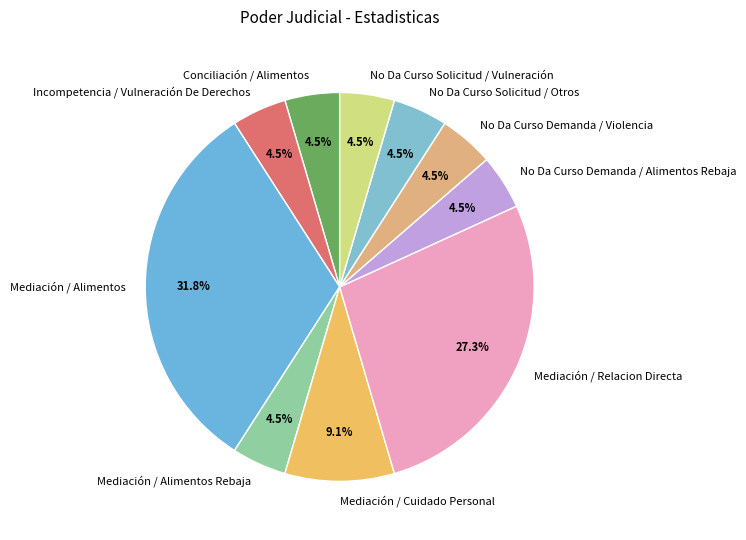

Combined, what portion of the pie is Mediación / Cuidado Personal and No Da Curso Demanda / Violencia?

13.6%